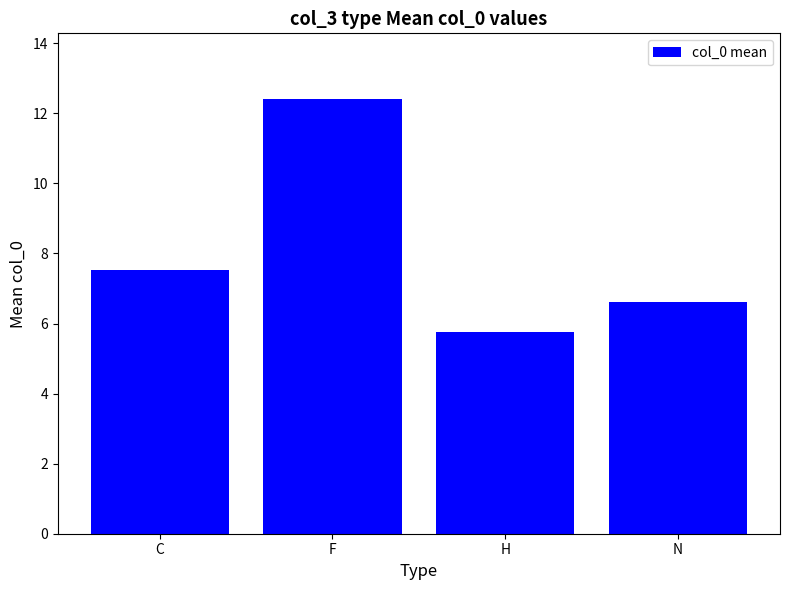

The chart shows a value of 6.6 at N. True or false?

True